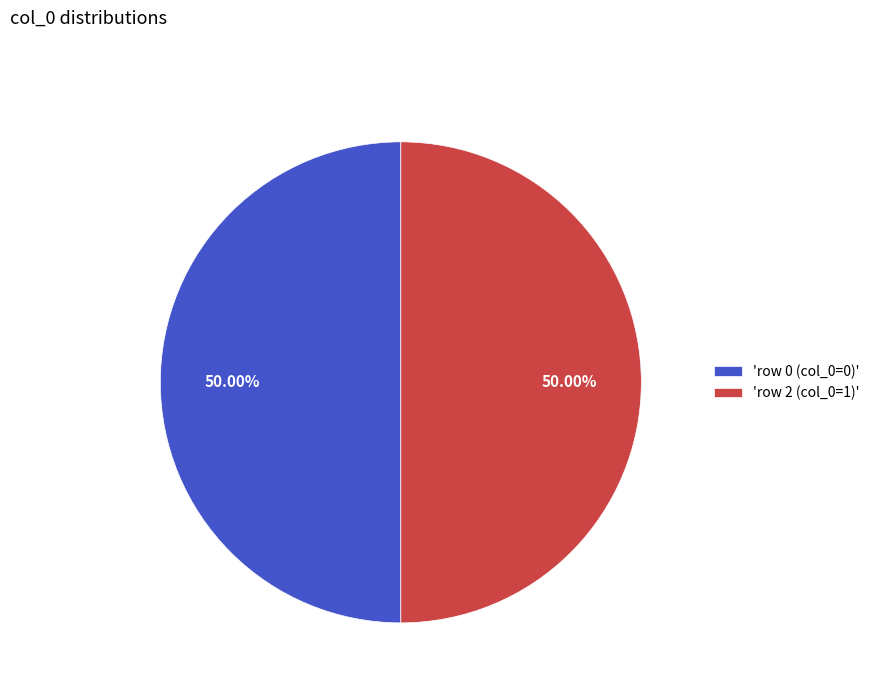

Approximately how many times larger is the value at 'row 2 (col_0=1)' compared to 'row 0 (col_0=0)'?

1.0